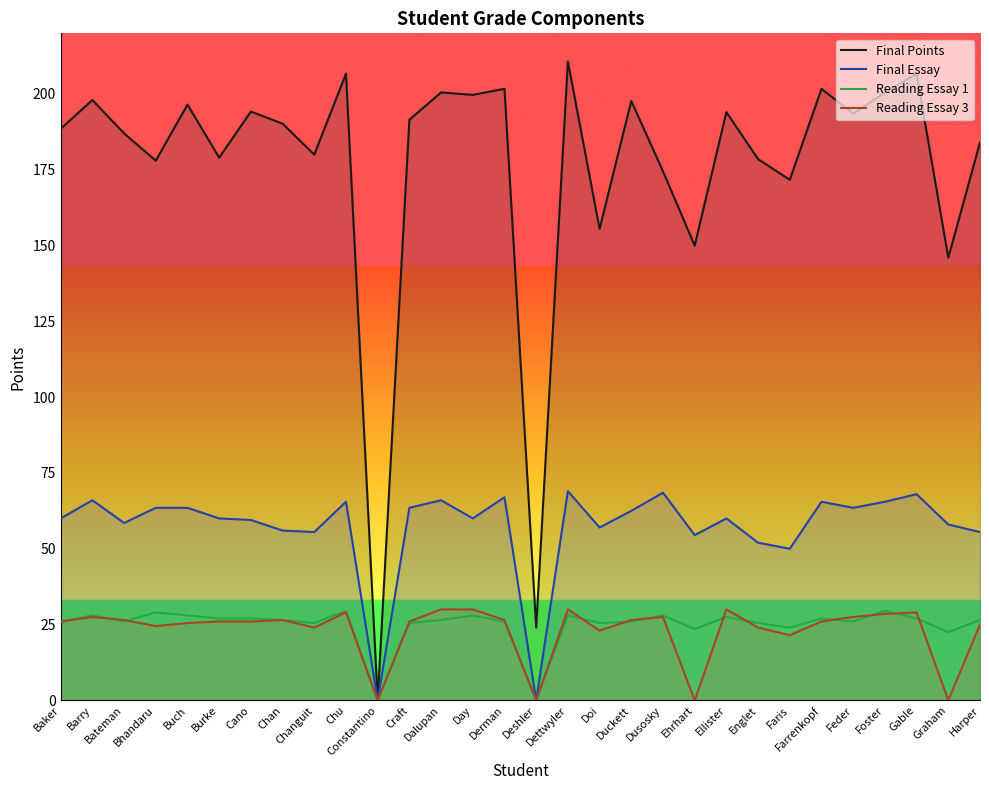

Which series has the largest total across all categories?

Final Points